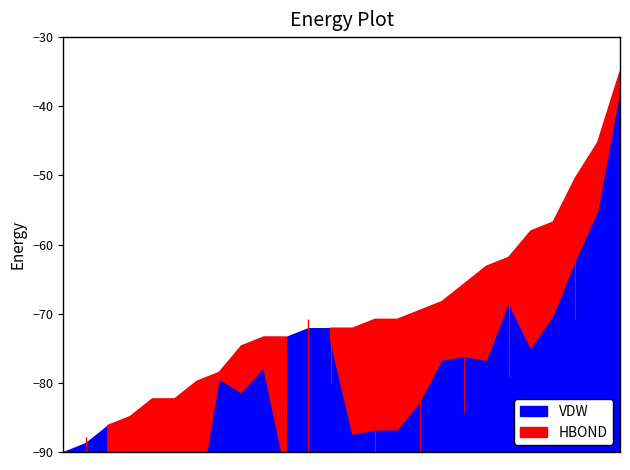

What are all the series names shown in the legend?

HBOND, VDW